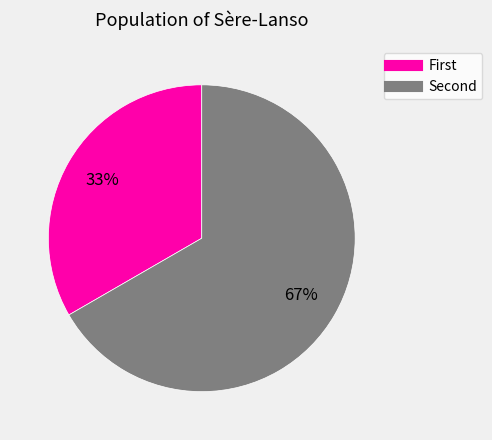

Which slice is the smallest?

First